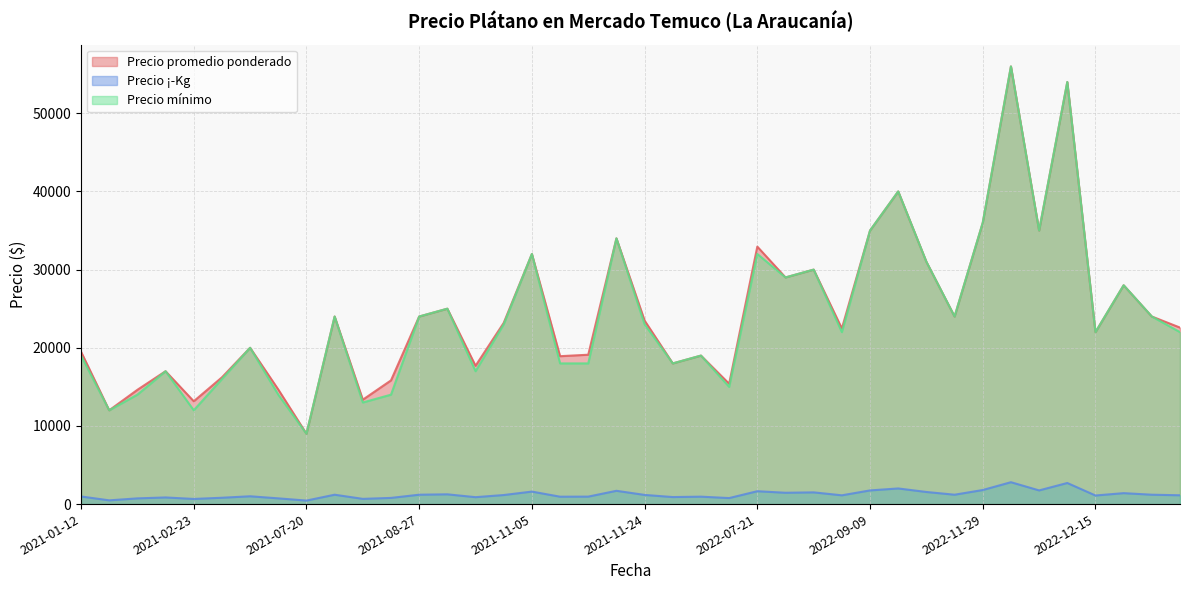

What is the greatest value displayed?

56000